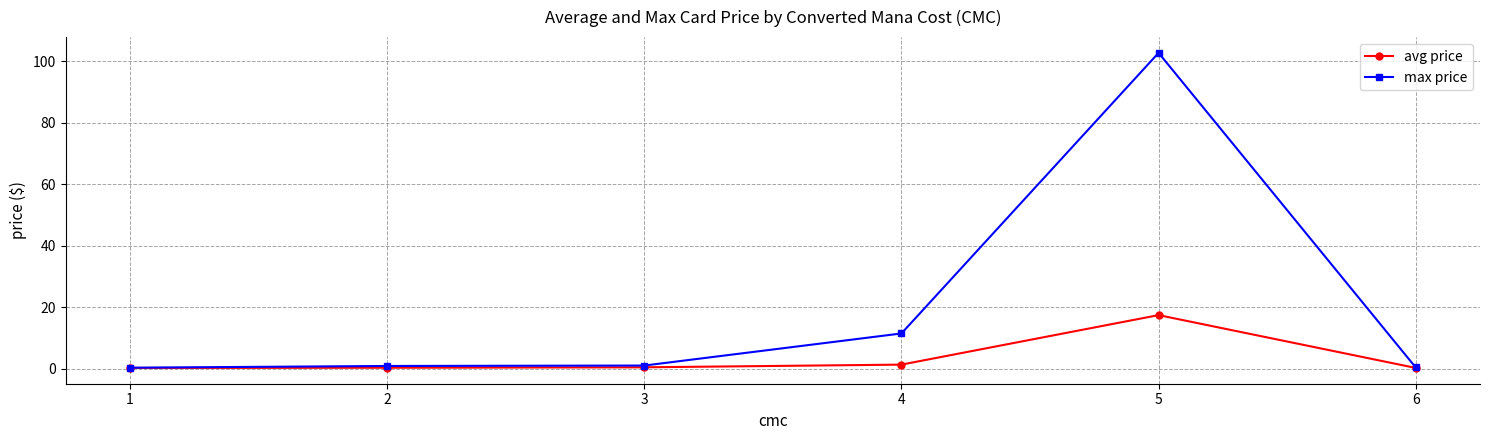

Which series has the widest spread of values?

max price